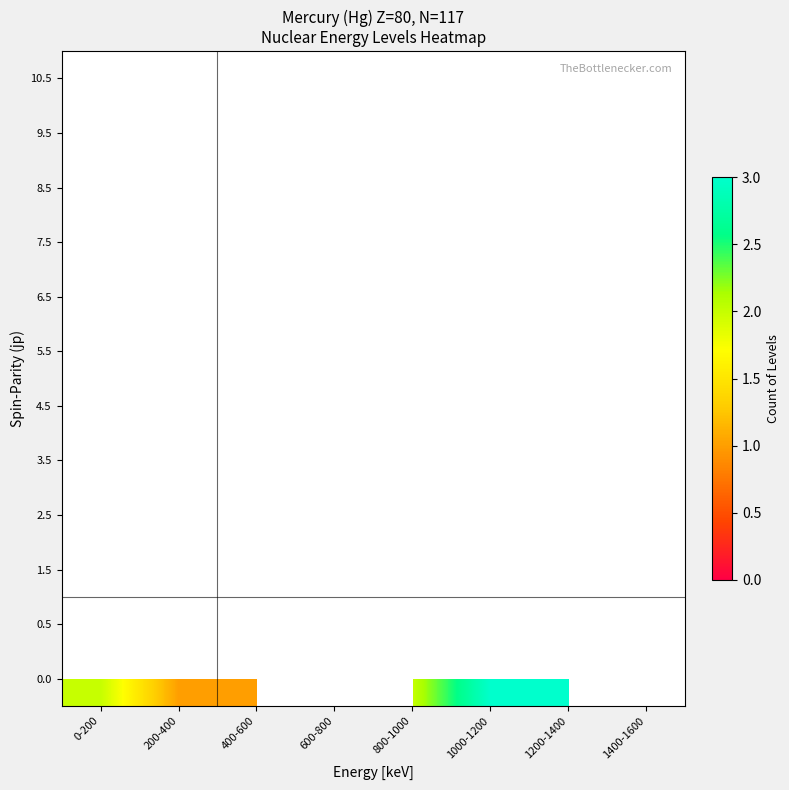

What is the maximum value shown in the chart?

3.0